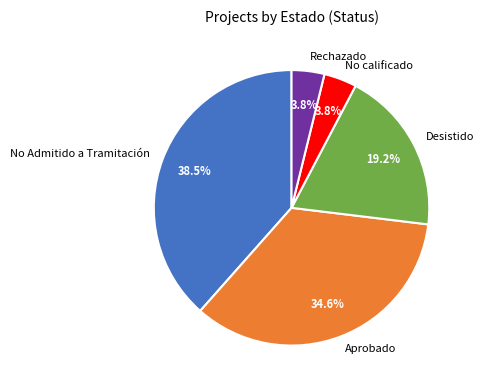

How many slices are in this pie chart?

5